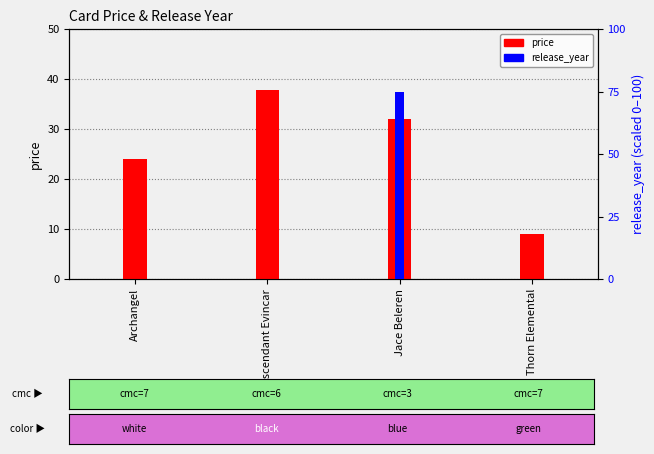

Rank the categories by release_year value from lowest to highest.

Archangel, Ascendant Evincar, Thorn Elemental, Jace Beleren